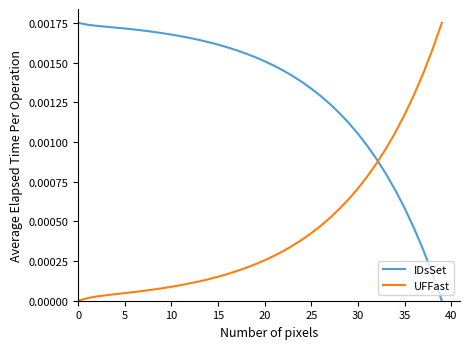

List the series in order of their overall mean, lowest first.

UFFast, IDsSet